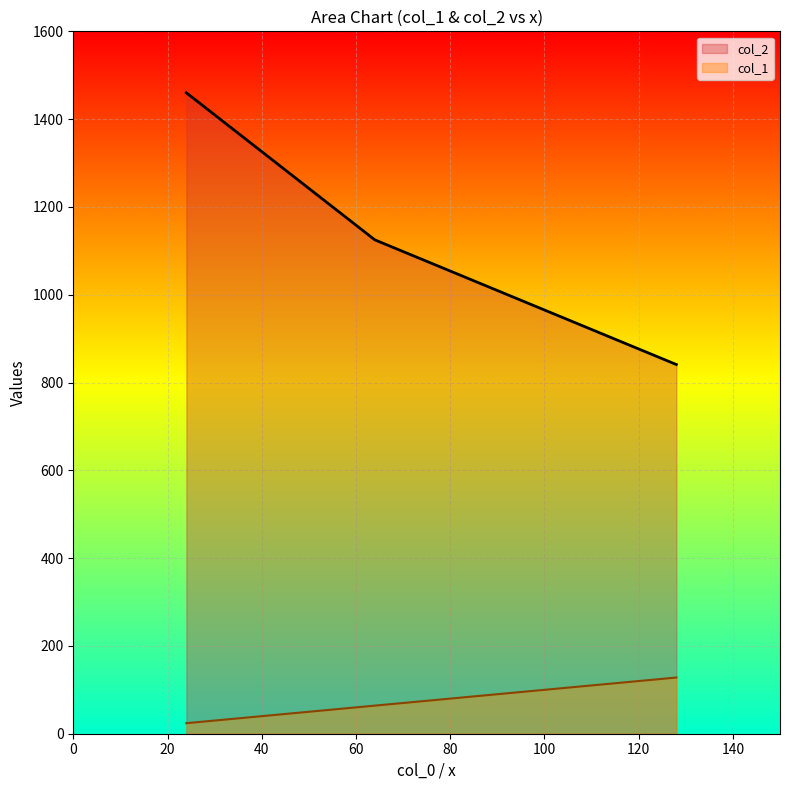

What is the sum of all col_2 values?

3426